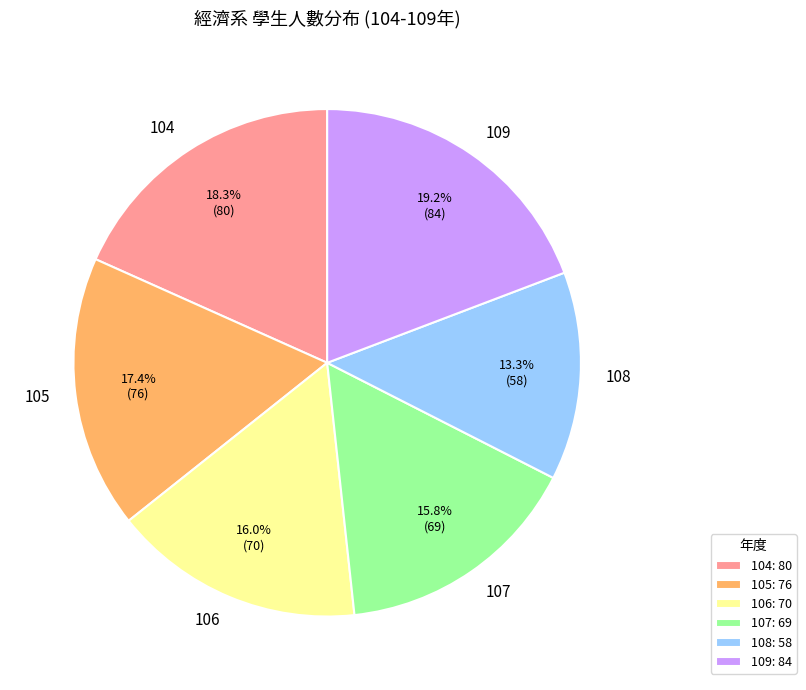

Between 108 and 107, which is larger?

107